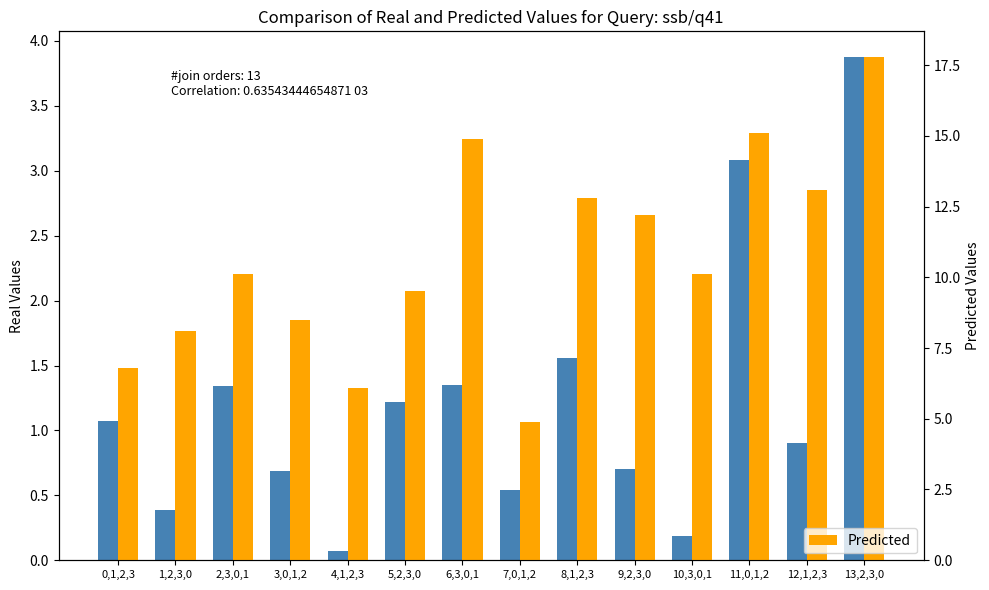

Reading left to right, extract all data points from this chart.

Real: 1.1	0.4	1.3	0.7	0.1	1.2	1.4	0.5	1.6	0.7	0.2	3.1	0.9	3.9
Predicted: 6.8	8.1	10.1	8.5	6.1	9.5	14.9	4.9	12.8	12.2	10.1	15.1	13.1	17.8